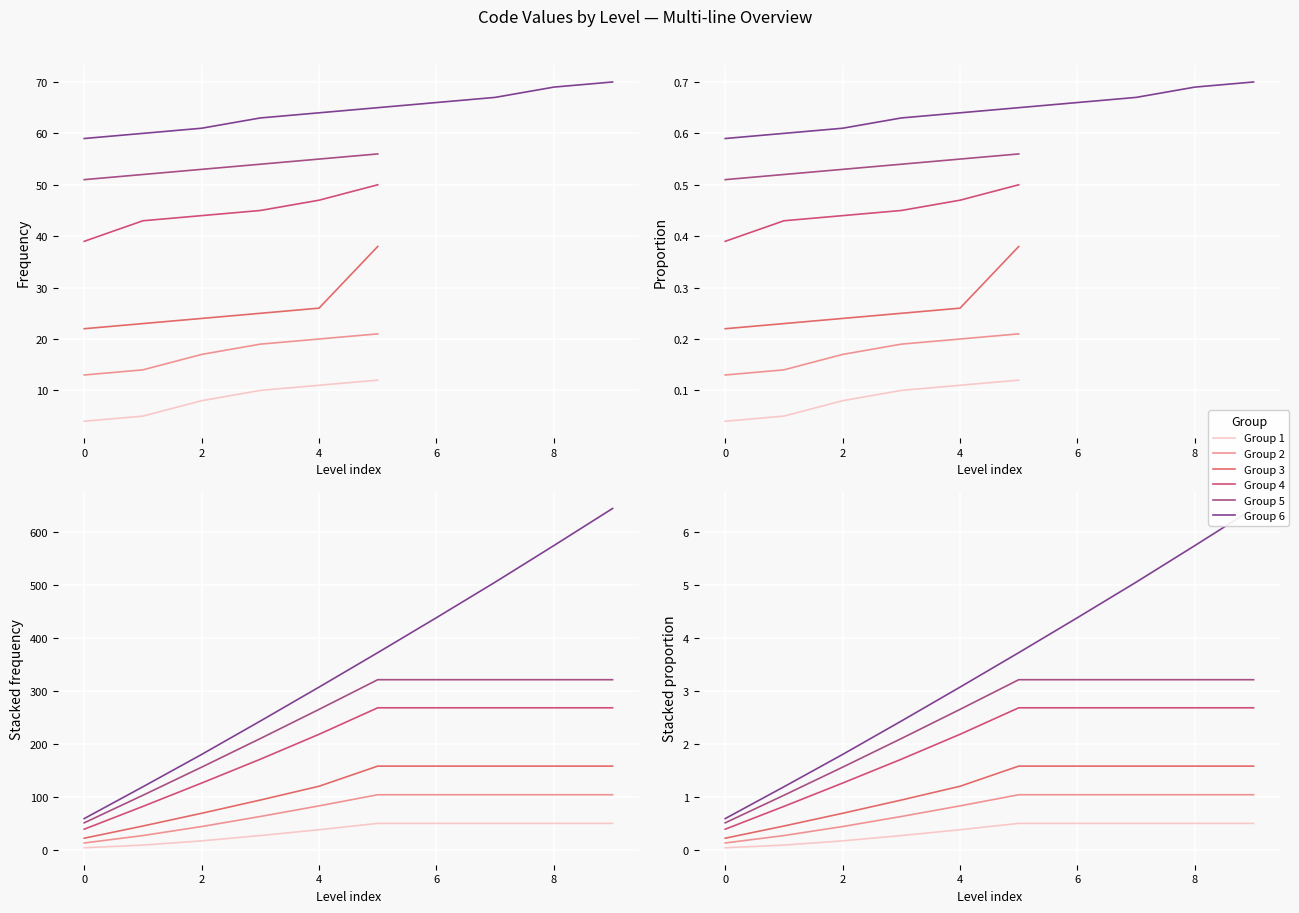

How many lines are shown in the chart?

6